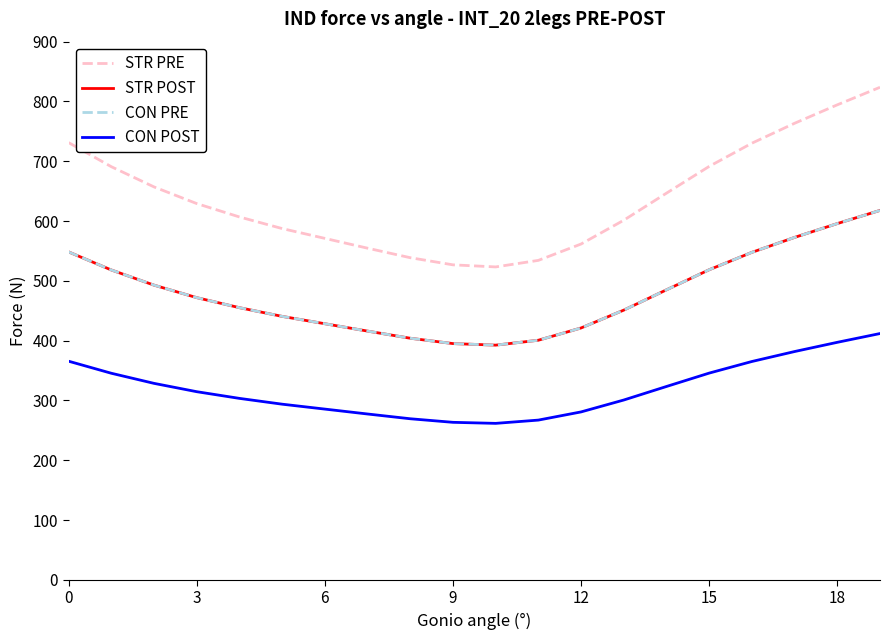

At how many categories does at least one series exceed 519?

20